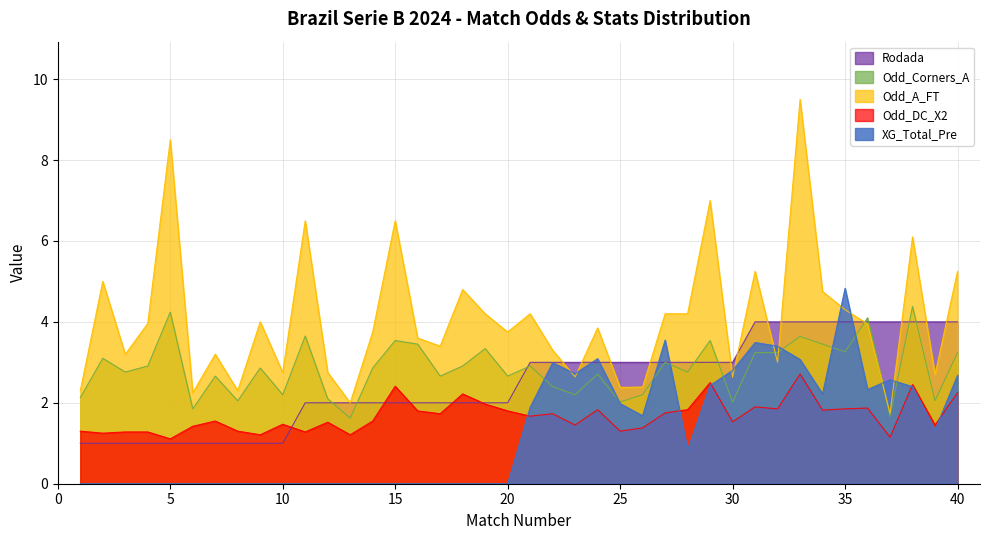

How many data points in Odd_Corners_A are less than 2?

3